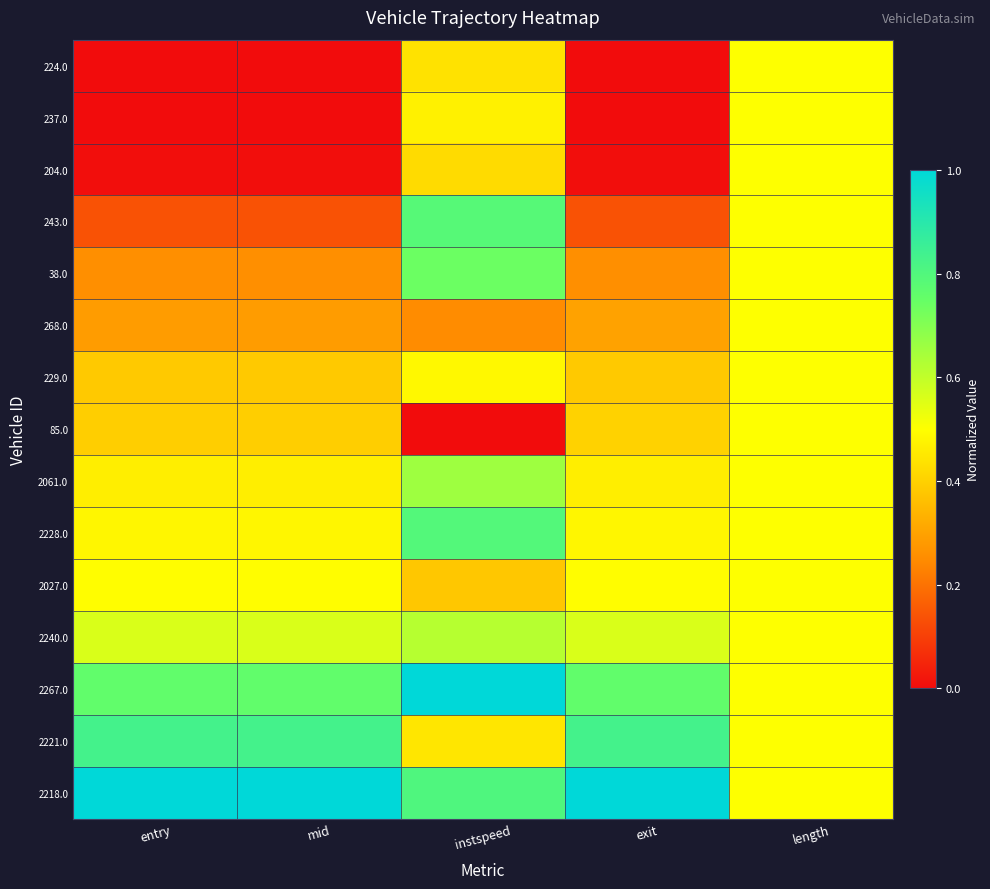

At entry, list the series in order from largest to smallest.

2218.0, 2221.0, 2267.0, 2240.0, 2027.0, 2228.0, 2061.0, 85.0, 229.0, 268.0, 38.0, 243.0, 204.0, 237.0, 224.0